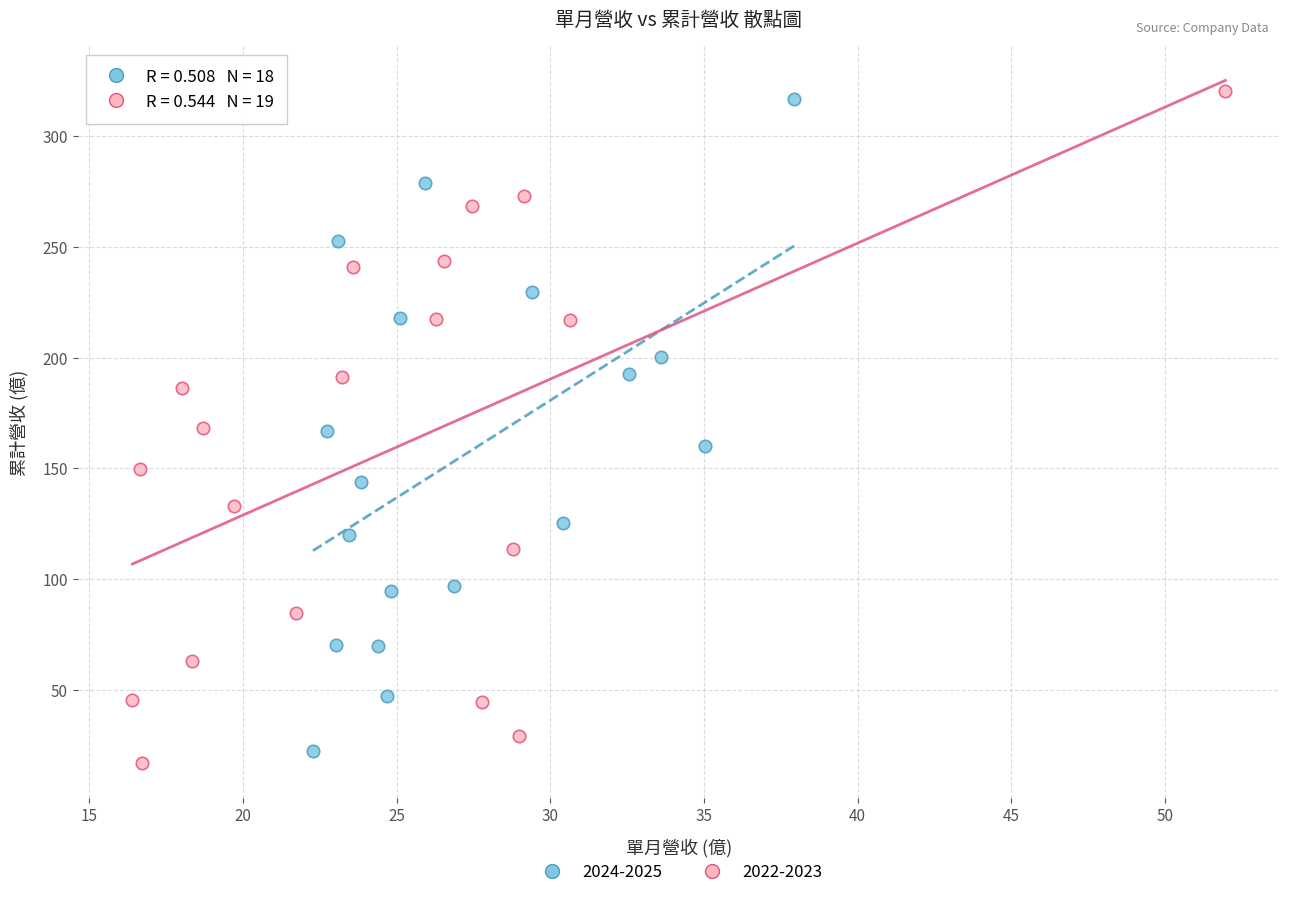

Which series reaches the maximum Y coordinate?

2022-2023